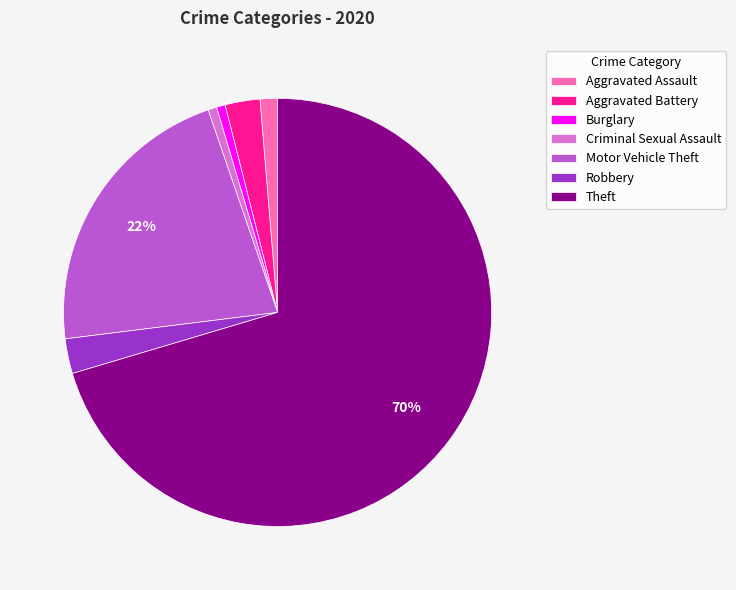

Is the sum of Burglary and Motor Vehicle Theft greater than half?

No